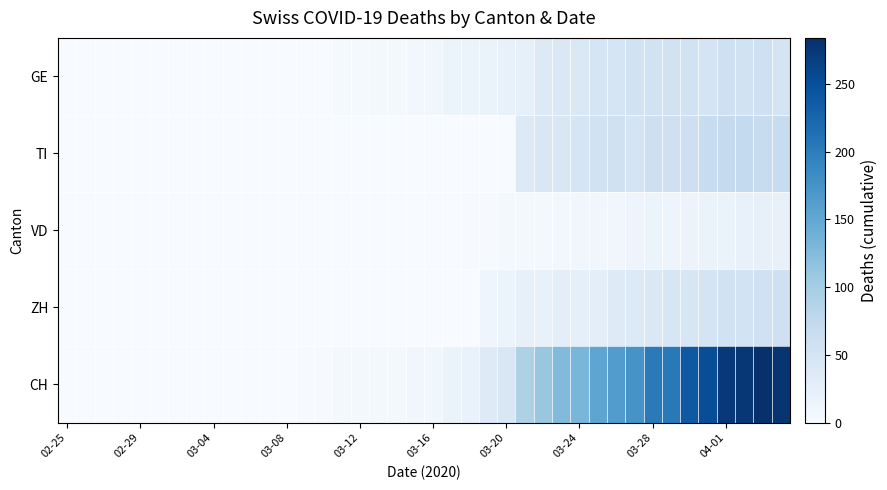

Rank the series by their maximum value, from lowest to highest.

VD, GE, ZH, TI, CH